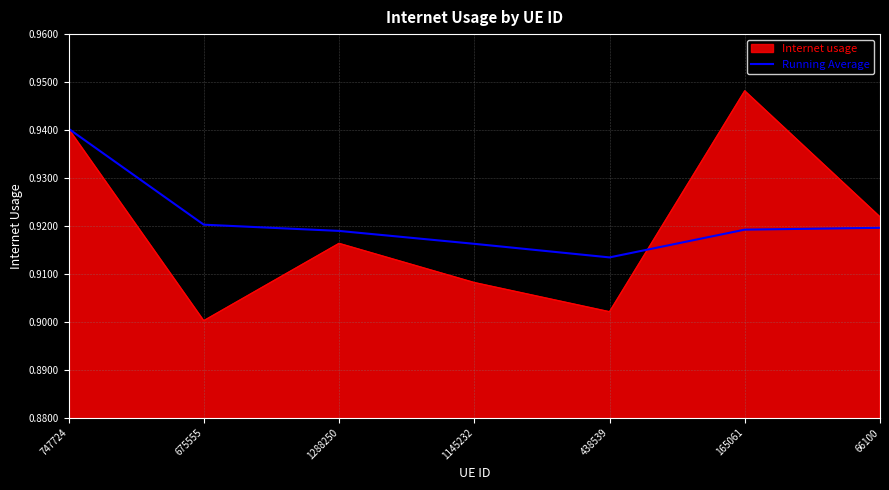

List the series in order of their peak value, lowest first.

Running Average, Internet usage